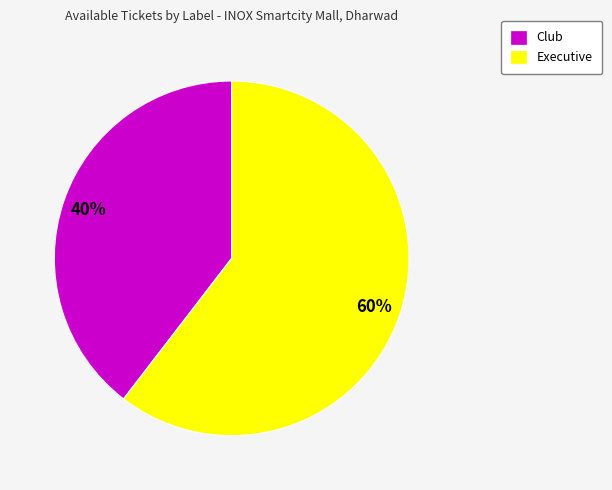

To the nearest percent, what is the combined percentage of Club and Executive?

100%